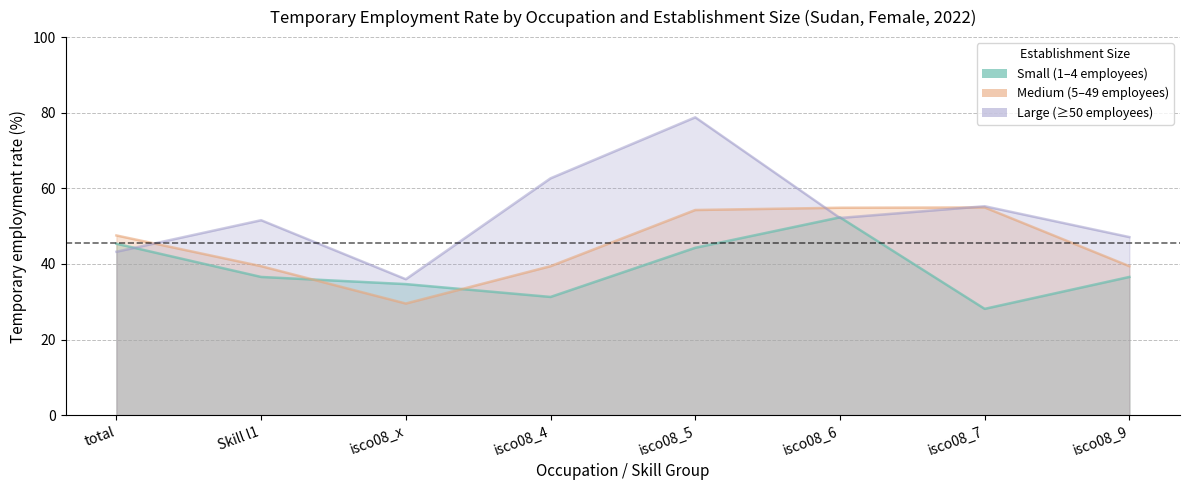

What is the difference between the highest and lowest values at isco08_9?

10.6